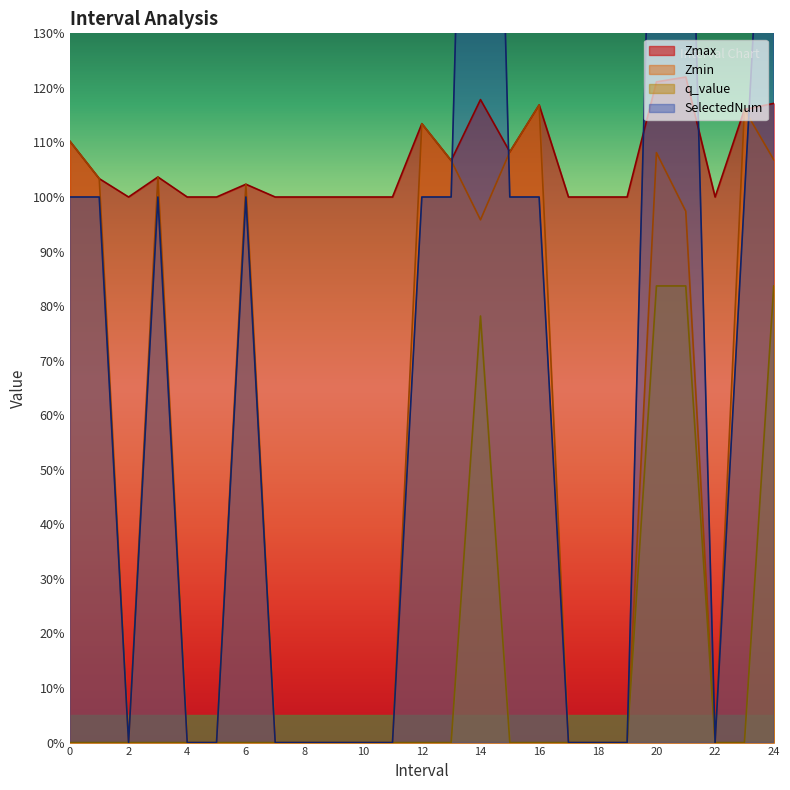

Reading left to right, what are all the values shown in this chart?

Zmax: 0=1.1	1=1.0	2=1.0	3=1.0	4=1.0	5=1.0	6=1.0	7=1.0	8=1.0	9=1.0	10=1.0	11=1.0	12=1.1	13=1.1	14=1.2	15=1.1	16=1.2	17=1.0	18=1.0	19=1.0	20=1.2	21=1.2	22=1.0	23=1.2	24=1.2
Zmin: 0=1.1	1=1.0	2=0.0	3=1.0	4=0.0	5=0.0	6=1.0	7=0.0	8=0.0	9=0.0	10=0.0	11=0.0	12=1.1	13=1.1	14=1.0	15=1.1	16=1.2	17=0.0	18=0.0	19=0.0	20=1.1	21=1.0	22=0.0	23=1.2	24=1.1
q_value: 0=-0.0	1=-0.0	2=0.0	3=-0.0	4=0.0	5=0.0	6=-0.0	7=0.0	8=0.0	9=0.0	10=0.0	11=0.0	12=-0.0	13=-0.0	14=0.8	15=-0.0	16=-0.0	17=0.0	18=0.0	19=0.0	20=0.8	21=0.8	22=0.0	23=-0.0	24=0.8
SelectedNum: 0=1.0	1=1.0	2=0.0	3=1.0	4=0.0	5=0.0	6=1.0	7=0.0	8=0.0	9=0.0	10=0.0	11=0.0	12=1.0	13=1.0	14=3.0	15=1.0	16=1.0	17=0.0	18=0.0	19=0.0	20=2.0	21=2.0	22=0.0	23=1.0	24=2.0